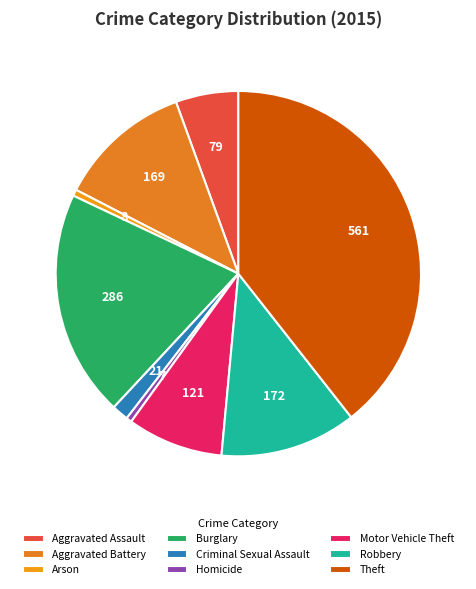

What is the largest slice in the pie chart?

Theft